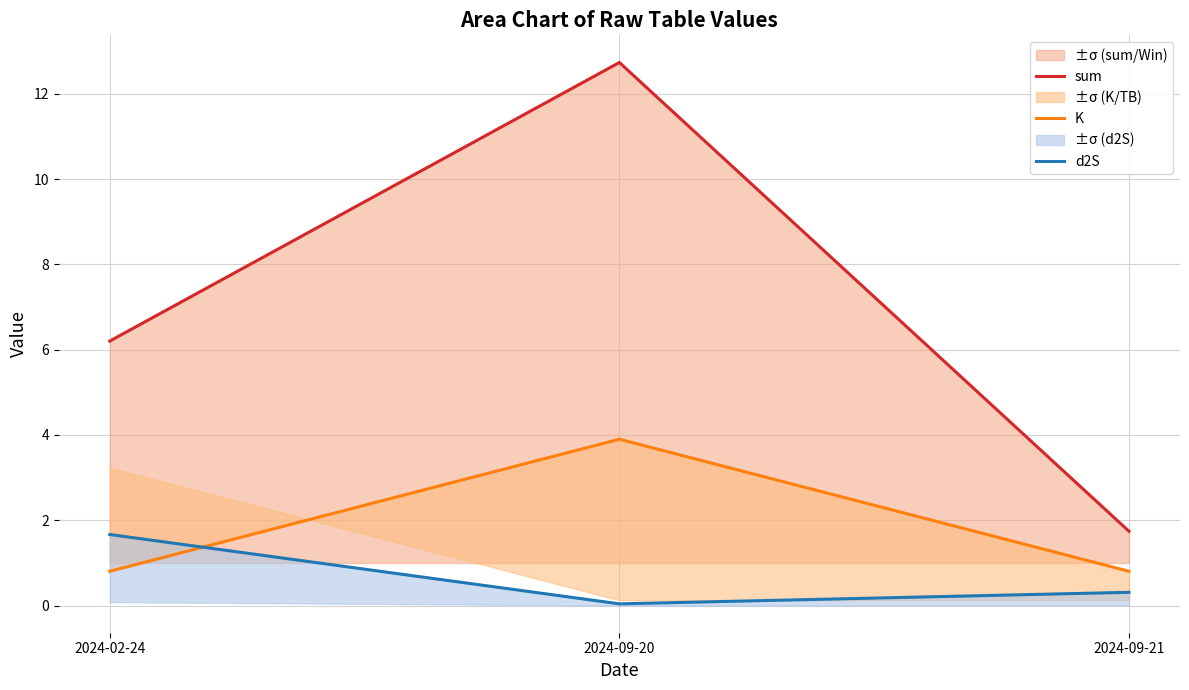

Which category has the highest value in the K series?

2024-09-20